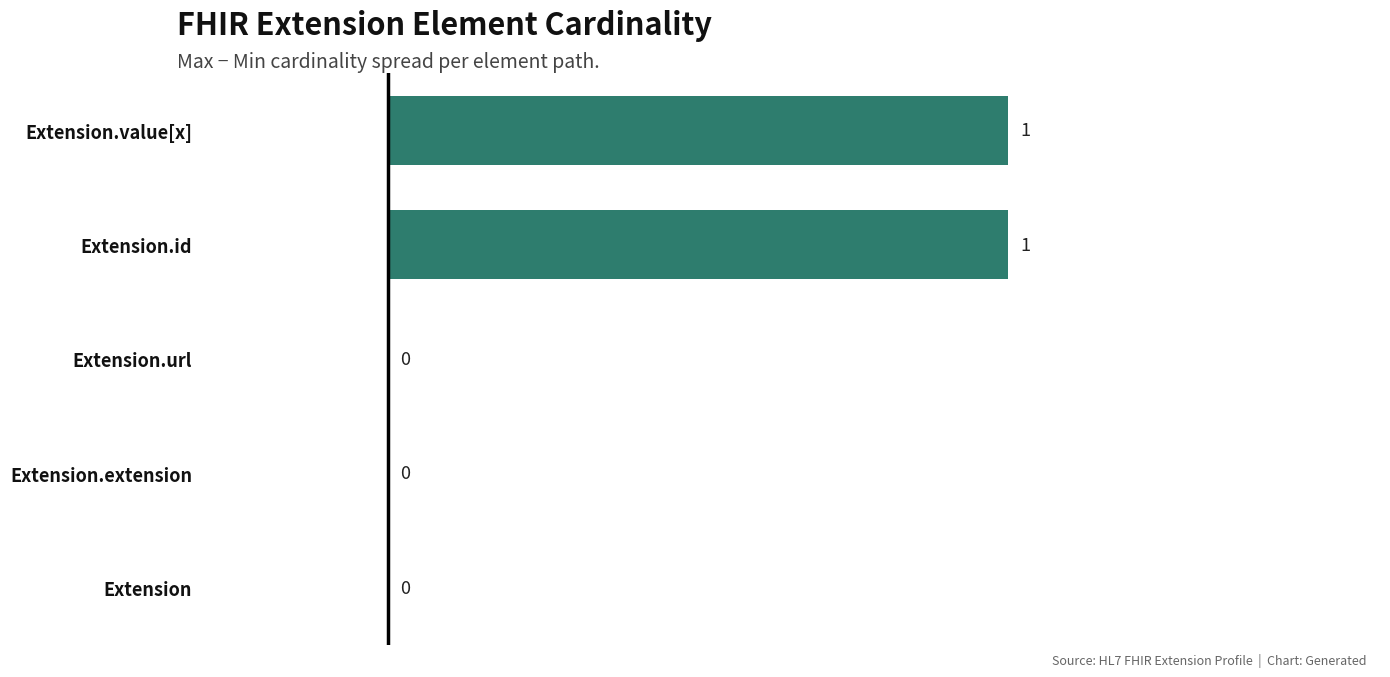

Are the bars horizontal?

Yes